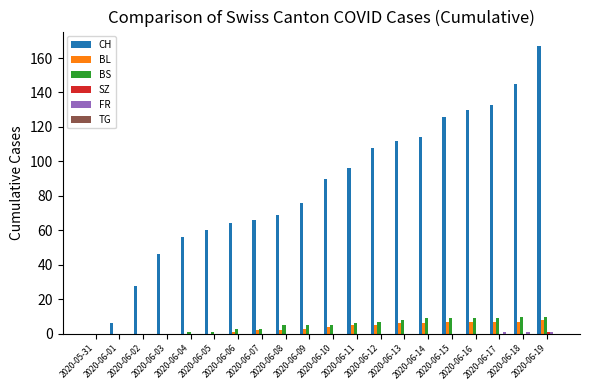

Which series has the largest total across all categories?

CH